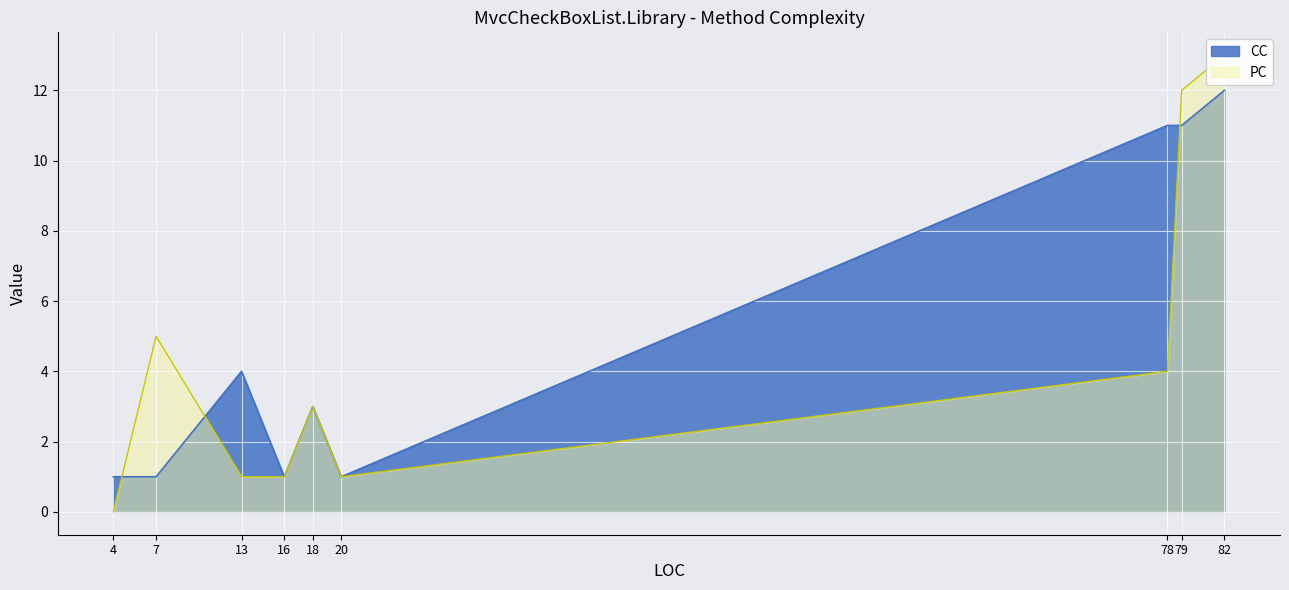

True or false: PC and CC cross at least once.

True